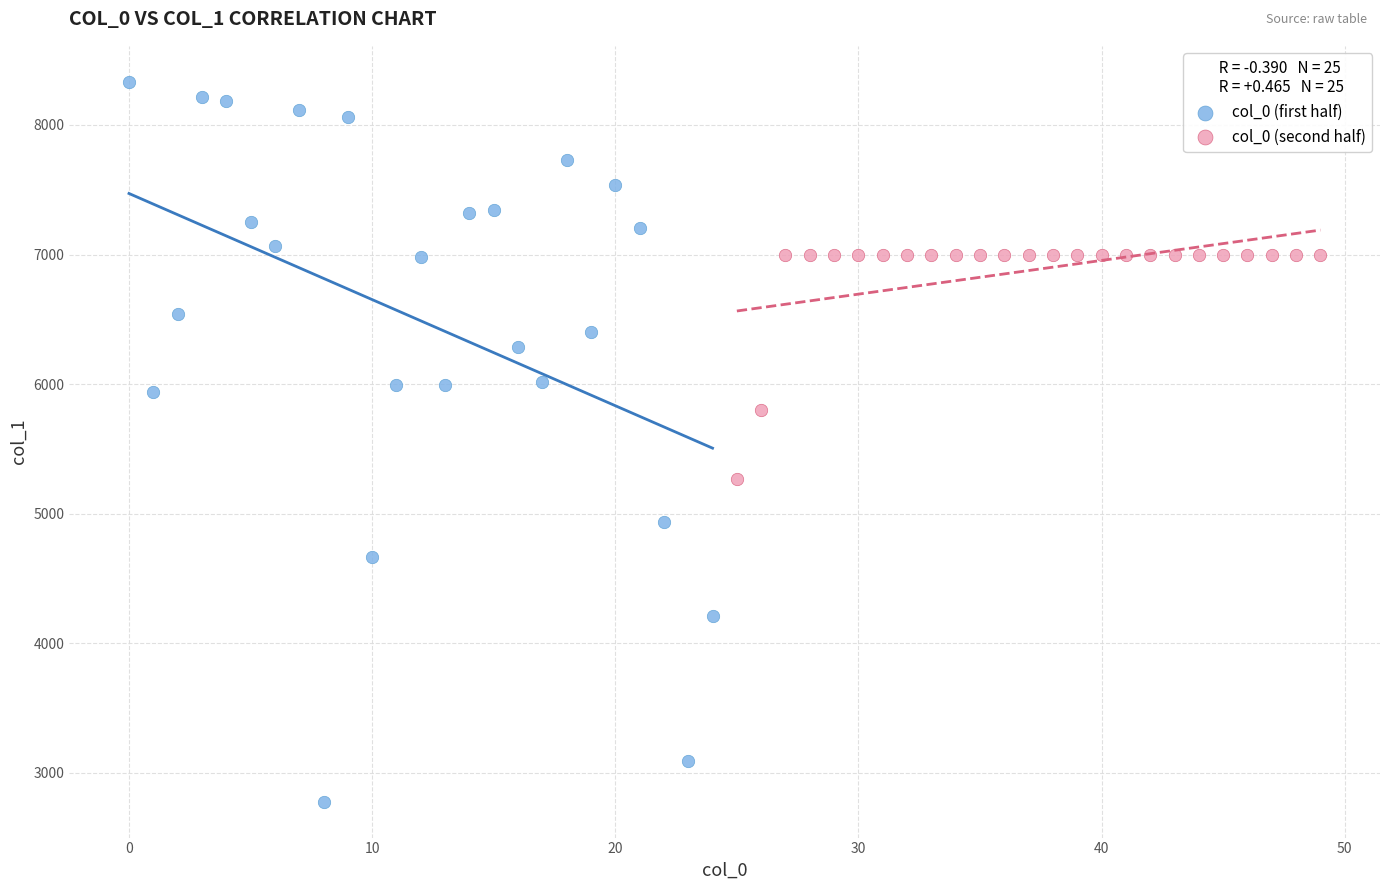

Which series reaches the minimum Y coordinate?

col_0 (first half)